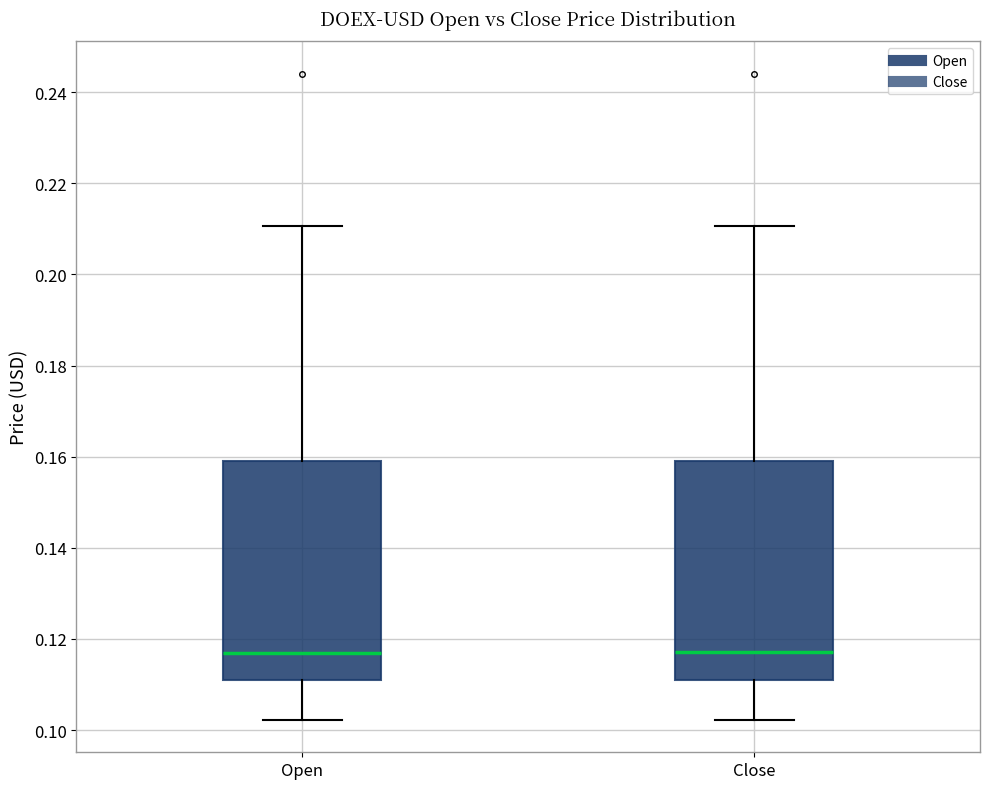

Where does the lower whisker of the box for Open end on the y-axis? The values are not printed on the chart, so give them approximately, as read against the axis.

0.102